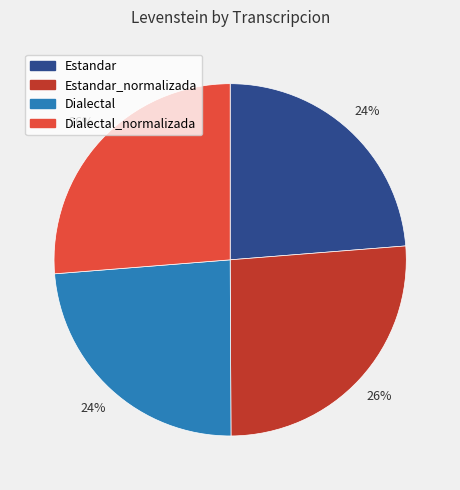

To the nearest percent, what percentage of the pie is Dialectal?

24%